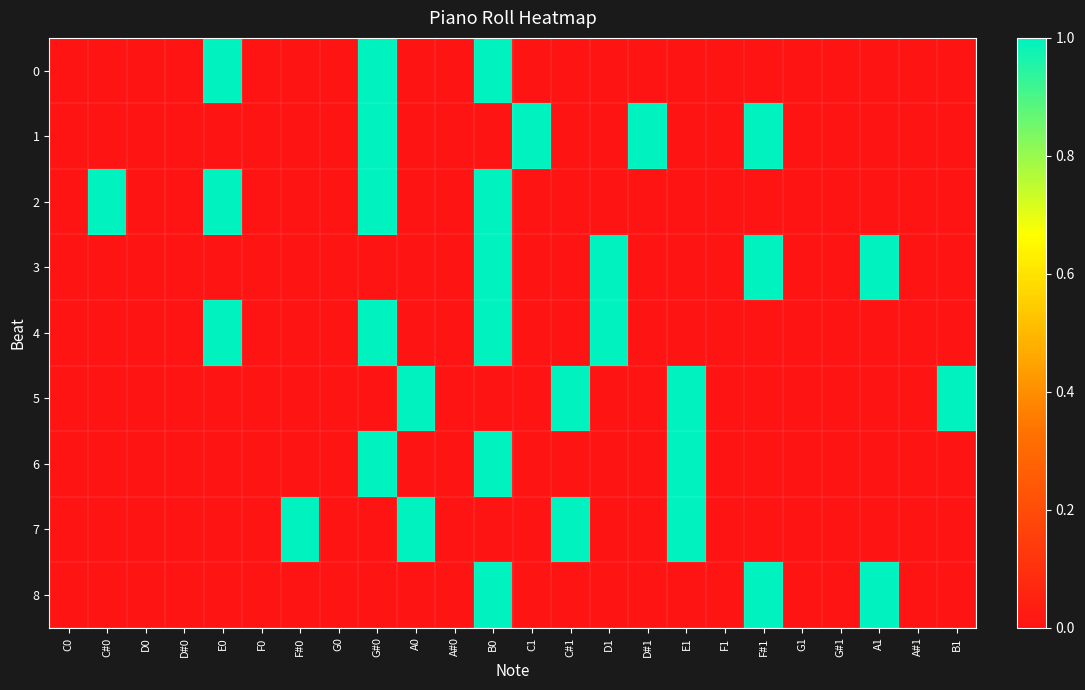

Which label corresponds to the smallest value in the chart?

C0